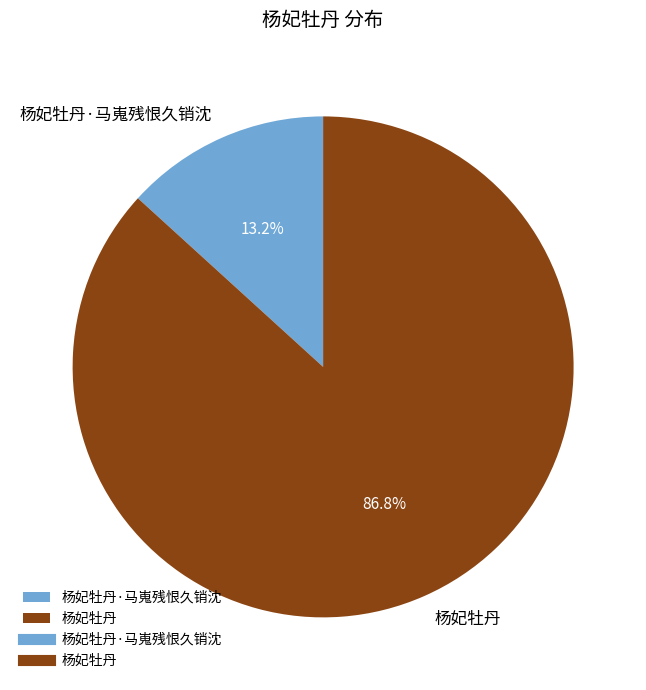

Is it true that 杨妃牡丹·马嵬残恨久销沈 is 13% of the pie?

True